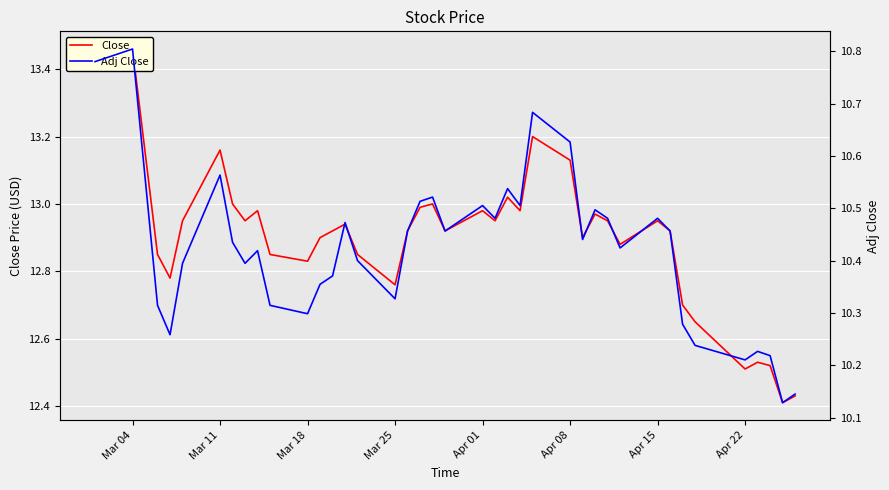

What is the average value of the Adj Close series?

10.4